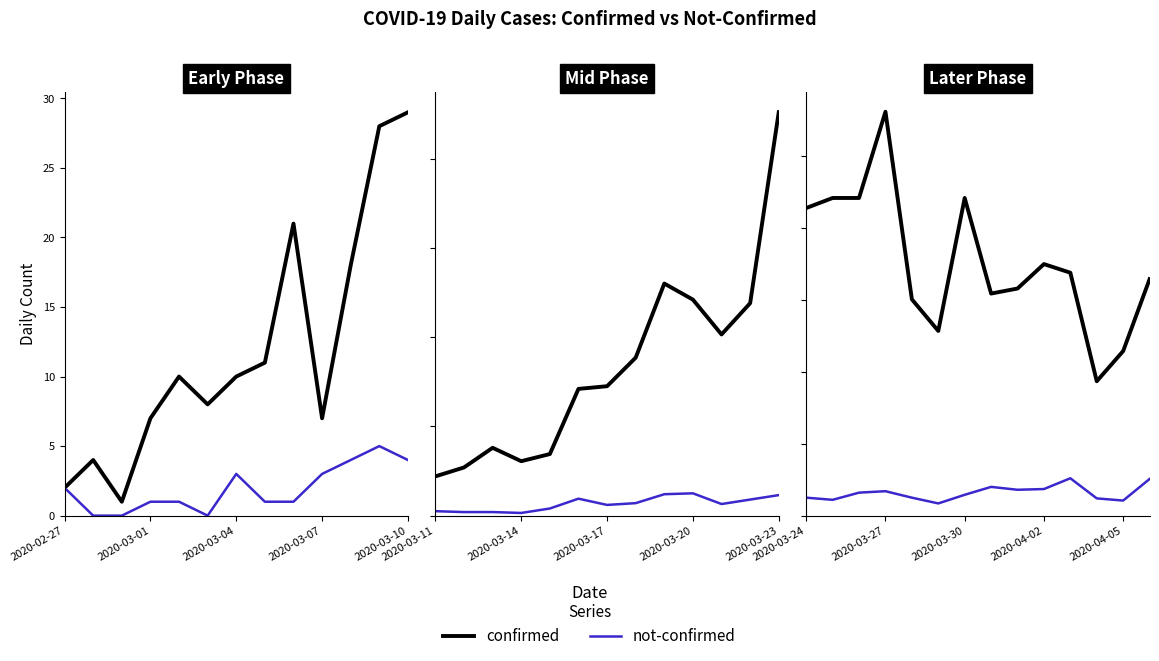

How many categories are shown in the chart?

14